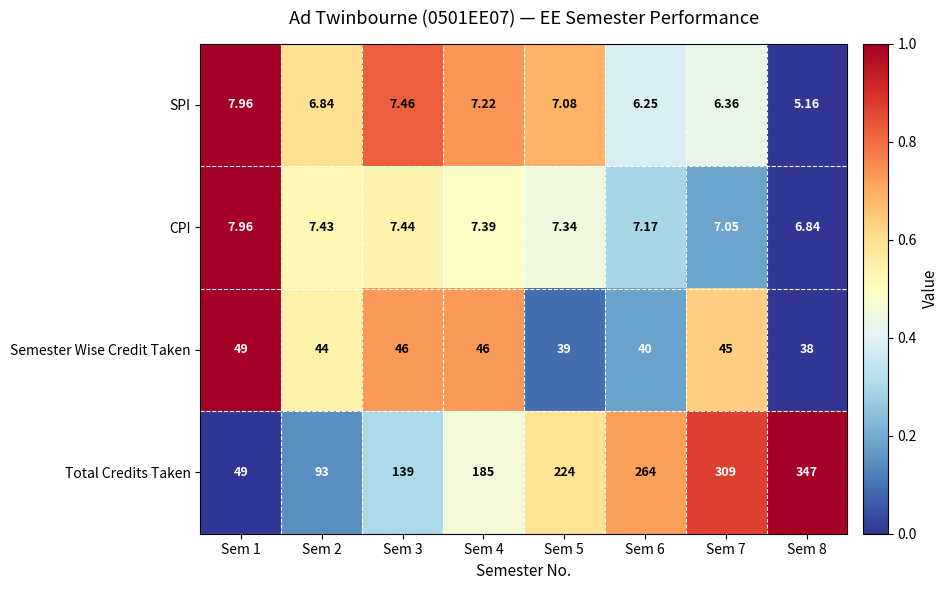

Is the value of Total Credits Taken at Sem 5 greater than the value of CPI at Sem 3?

Yes